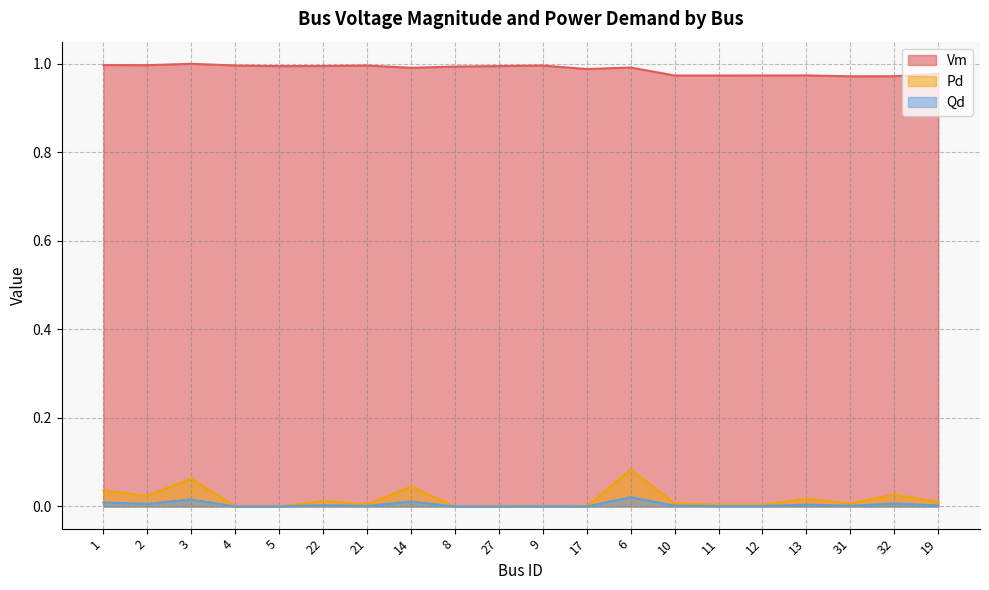

Reading left to right, what are all the values shown in this chart?

Vm: 1=1.0	2=1.0	3=1.0	4=1.0	5=1.0	22=1.0	21=1.0	14=1.0	8=1.0	27=1.0	9=1.0	17=1.0	6=1.0	10=1.0	11=1.0	12=1.0	13=1.0	31=1.0	32=1.0	19=1.0
Pd: 1=0.0	2=0.0	3=0.1	4=0.0	5=0.0	22=0.0	21=0.0	14=0.0	8=0.0	27=0.0	9=0.0	17=0.0	6=0.1	10=0.0	11=0.0	12=0.0	13=0.0	31=0.0	32=0.0	19=0.0
Qd: 1=0.0	2=0.0	3=0.0	4=0.0	5=0.0	22=0.0	21=0.0	14=0.0	8=0.0	27=0.0	9=0.0	17=0.0	6=0.0	10=0.0	11=0.0	12=0.0	13=0.0	31=0.0	32=0.0	19=0.0